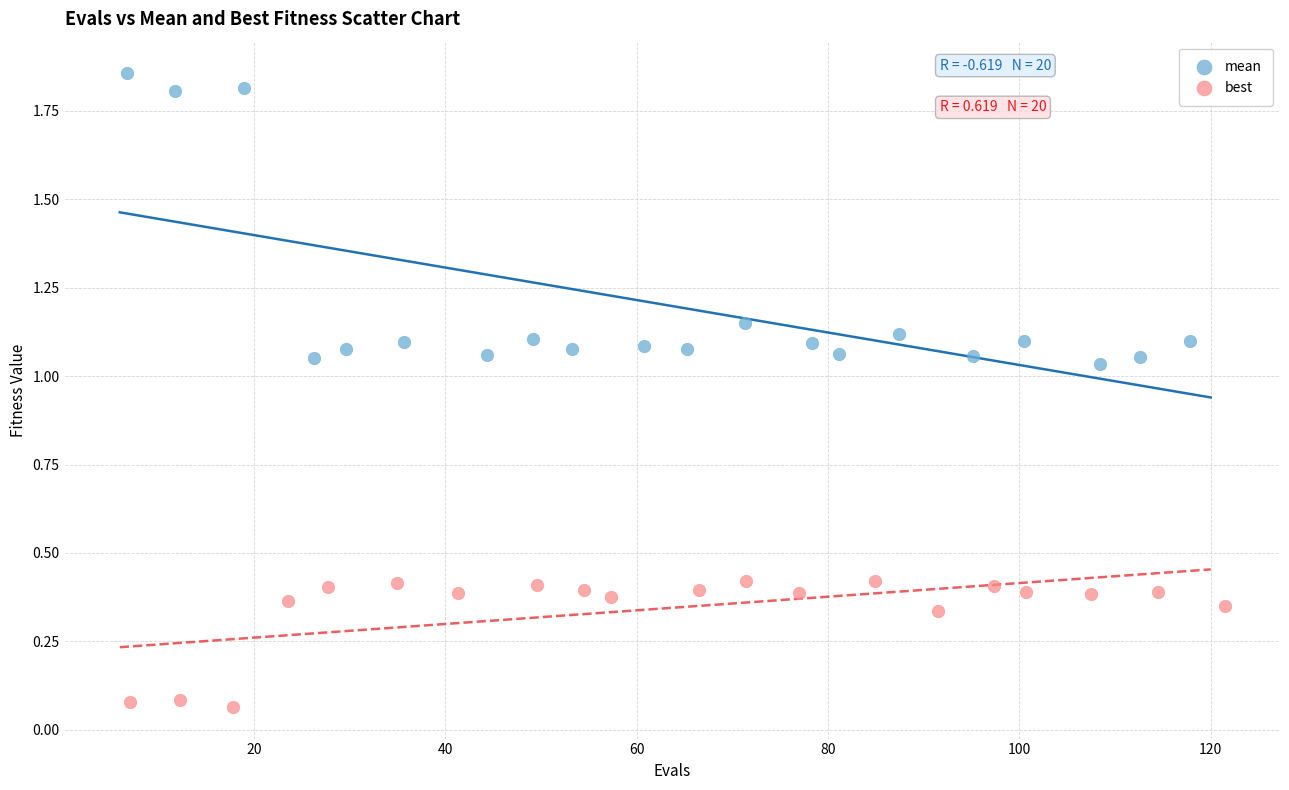

Which series reaches the minimum Y coordinate?

best